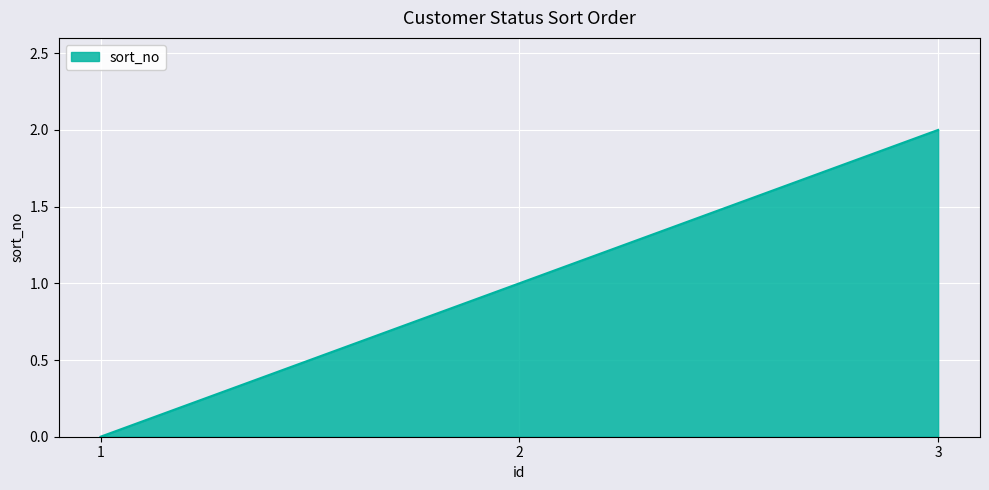

List the labels in order of value, smallest first.

1, 2, 3